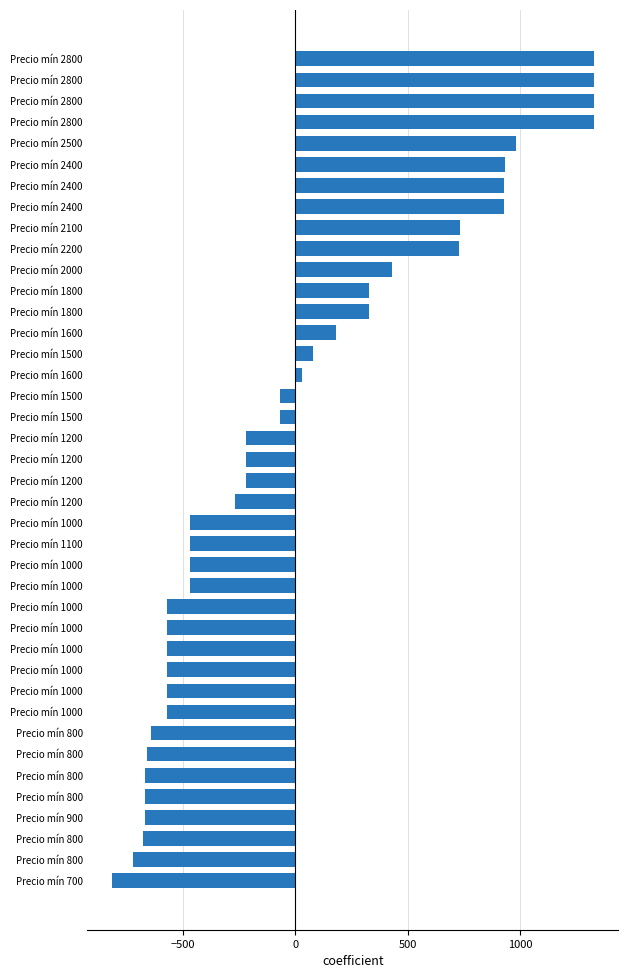

Are the bars horizontal?

Yes